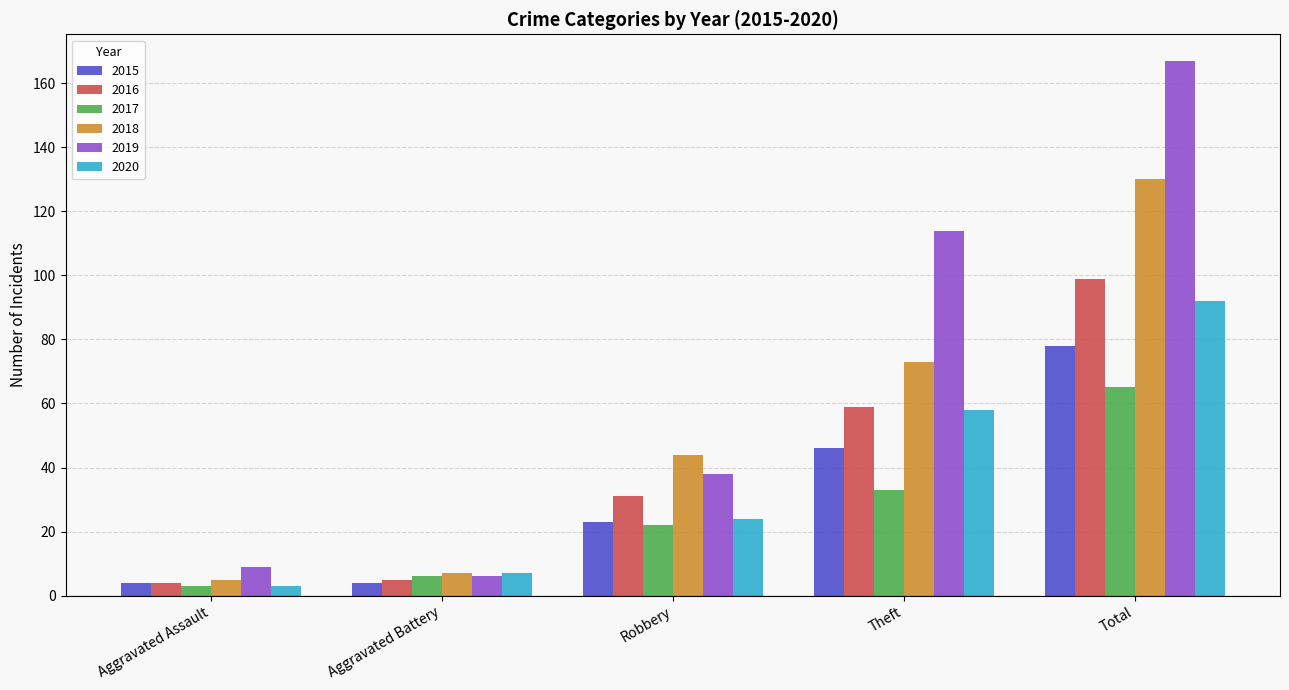

Is it true that 2017 equals 3 at Aggravated Assault?

True